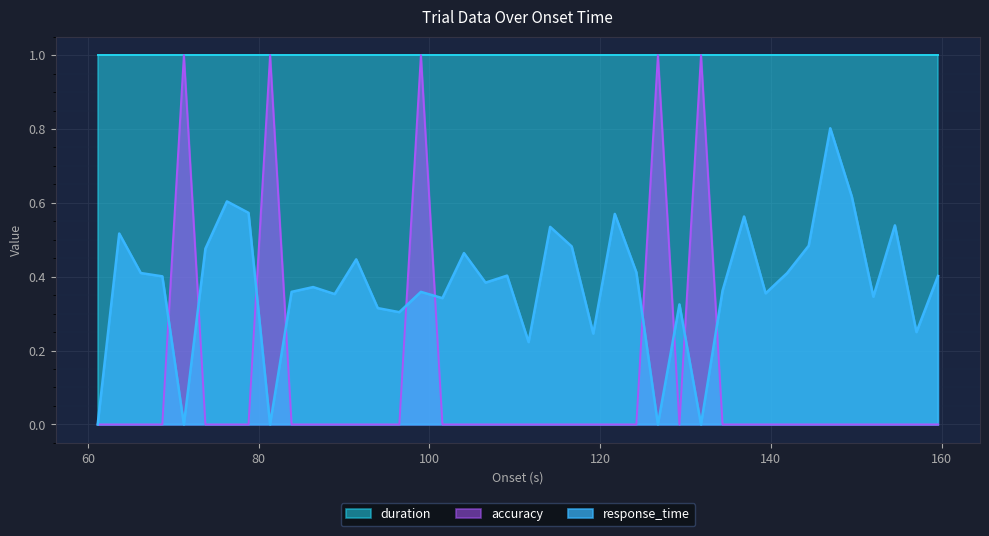

Is the value of response_time at 76.287 greater than the value of accuracy at 116.675?

Yes